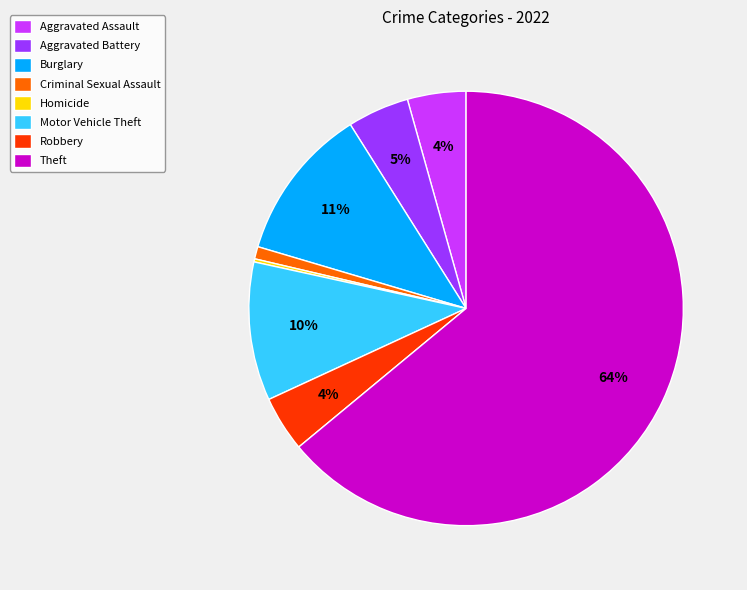

Approximately how many times larger is the value at Criminal Sexual Assault compared to Motor Vehicle Theft?

0.1